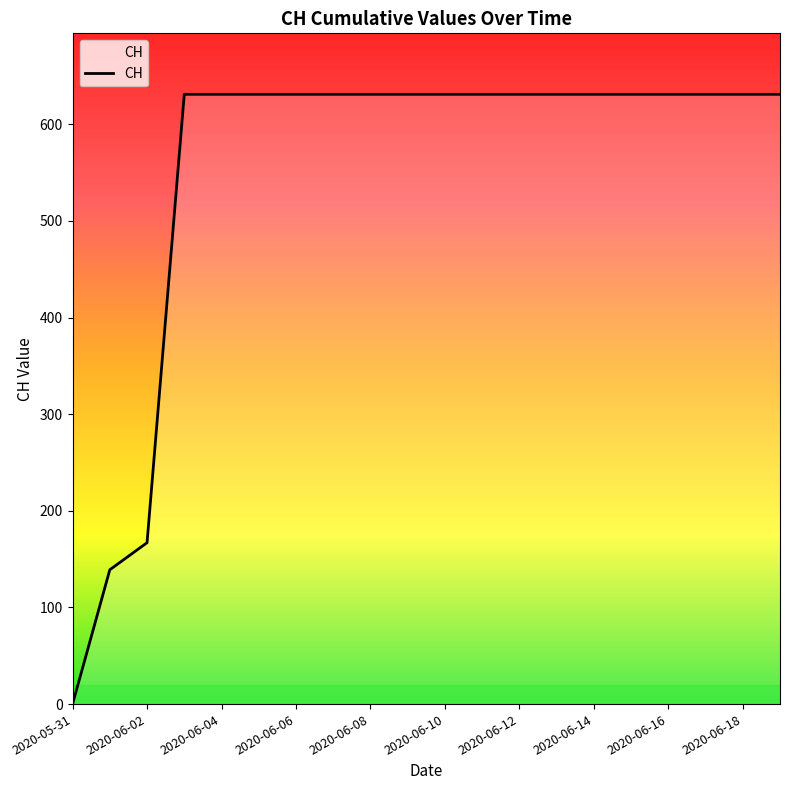

What is the greatest value displayed?

631